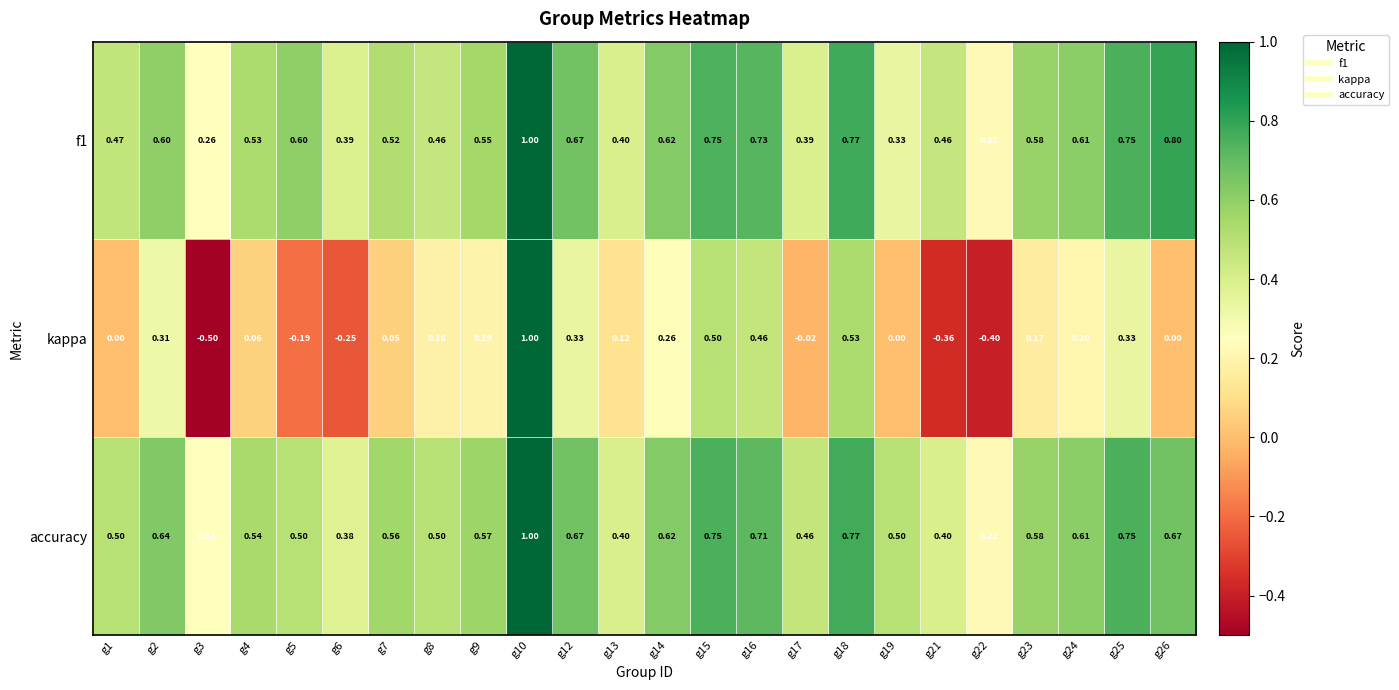

Is the value of kappa at g9 greater than the value of accuracy at g13?

No